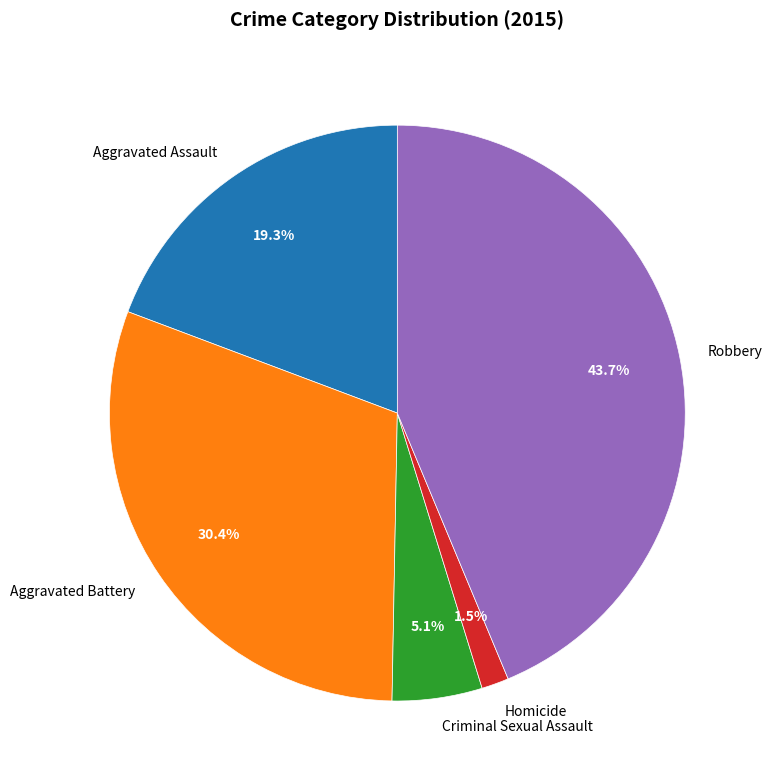

What percentage is NOT represented by Criminal Sexual Assault?

94.9%